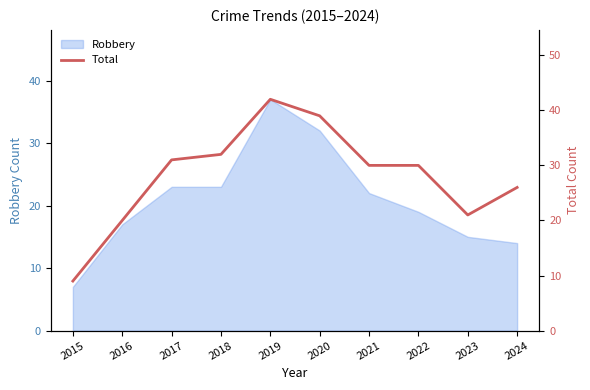

What is the minimum value shown in the chart?

9